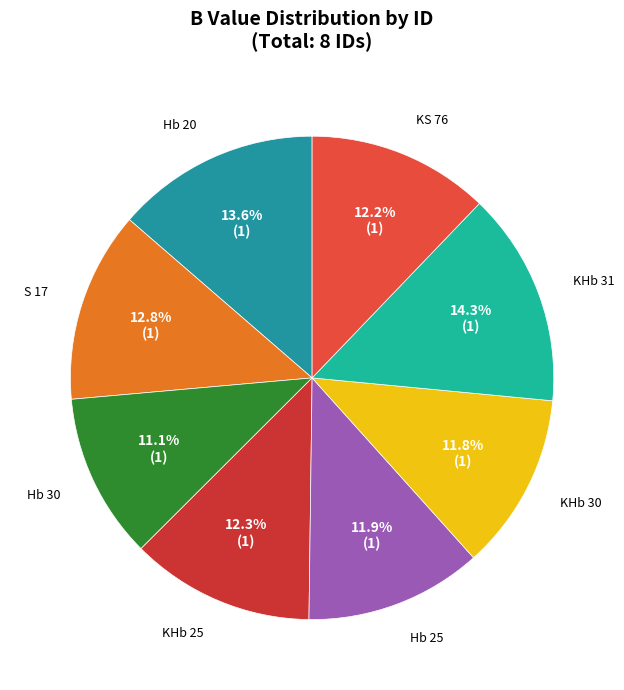

What percentage is NOT represented by Hb 25?

88.1%